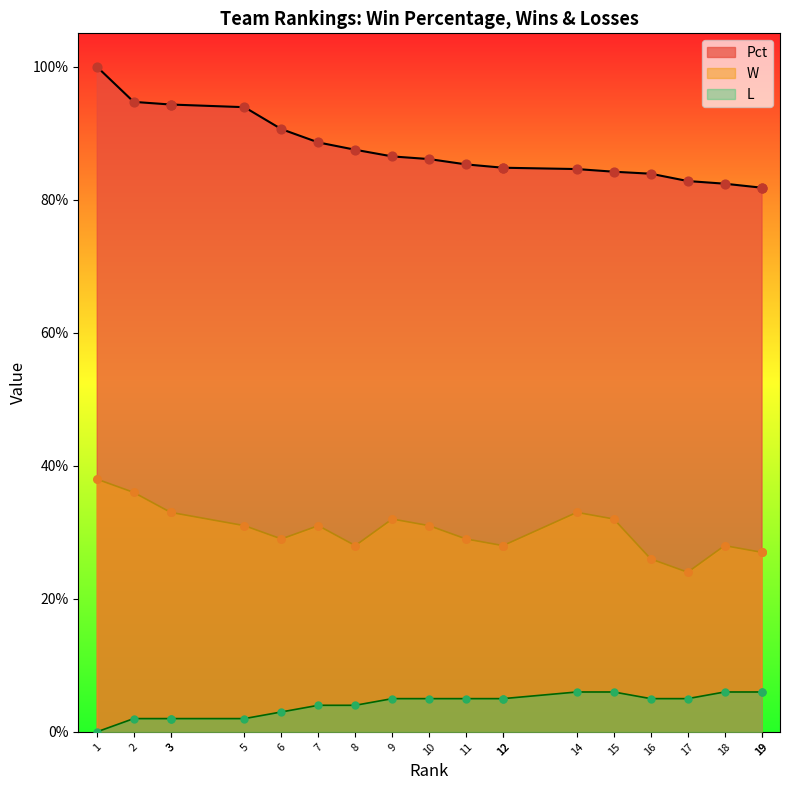

What are all the series names shown in the legend?

Pct, W, L